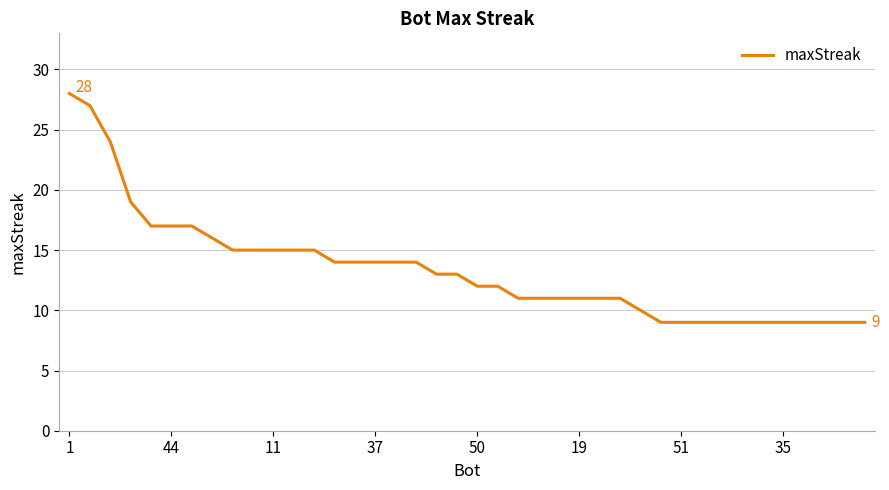

What is the maximum value shown in the chart?

28